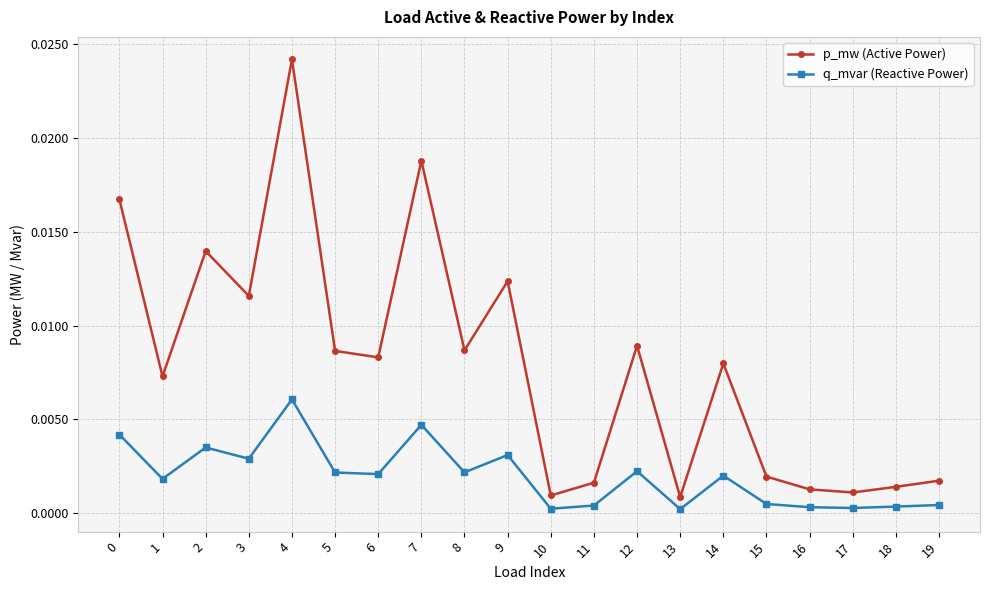

Which series has the largest range (max minus min)?

p_mw (Active Power)